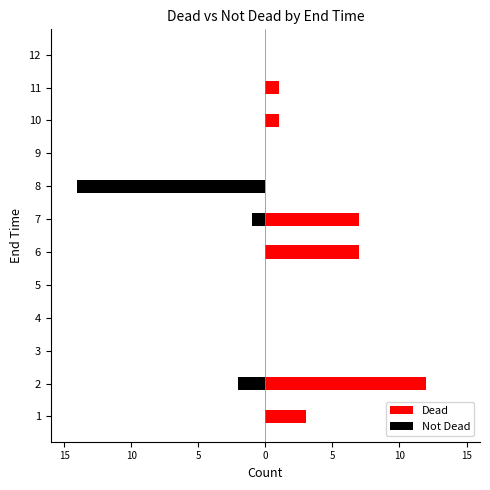

True or false: Dead has a value of 1 at 10.

False